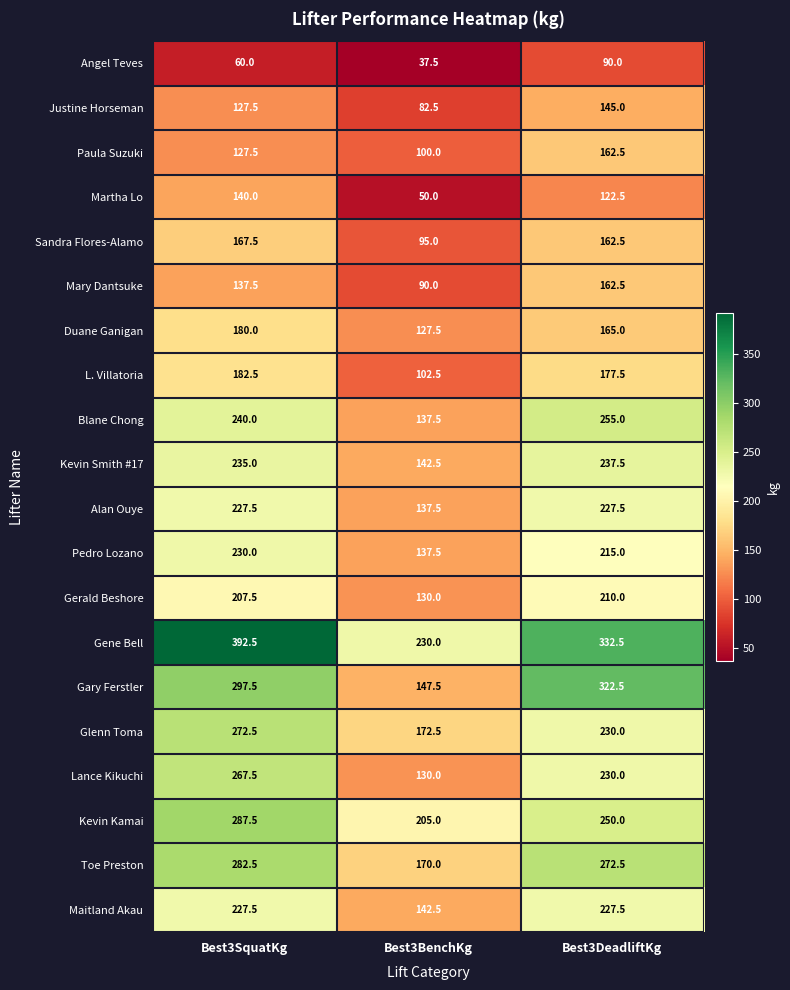

Rank the categories by Duane Ganigan value from highest to lowest.

Best3SquatKg, Best3DeadliftKg, Best3BenchKg